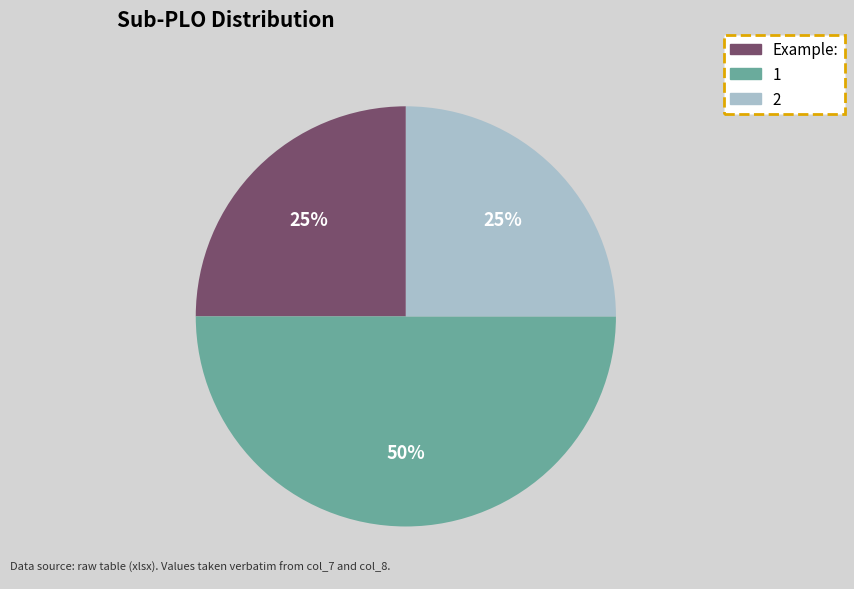

To the nearest percent, what is the difference between the largest and smallest slice percentages?

25%